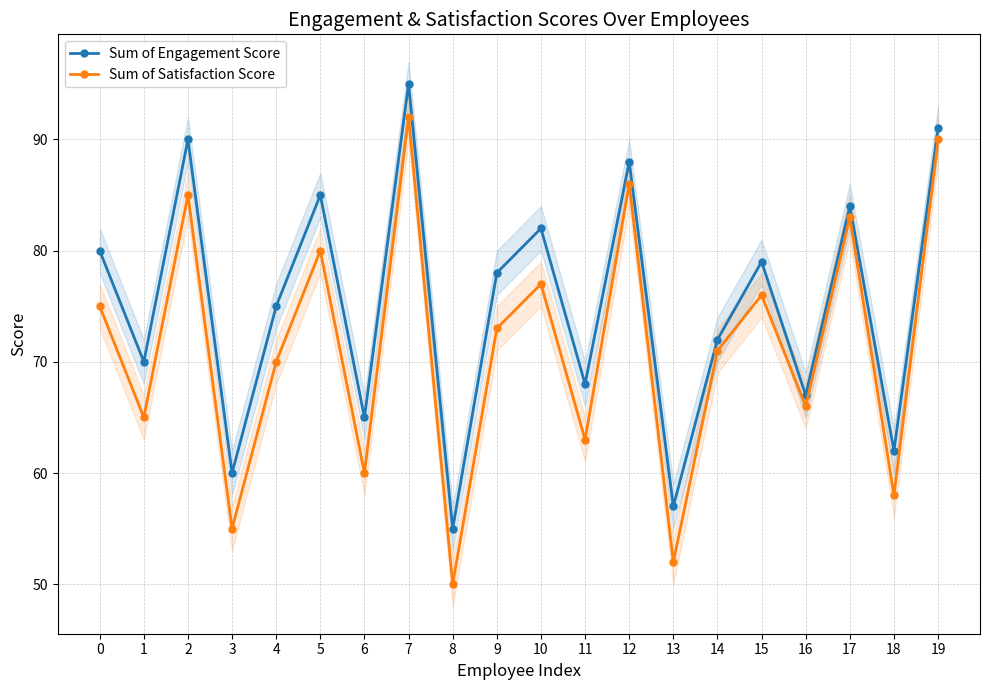

True or false: Sum of Engagement Score has a value of 25 at 19.

False